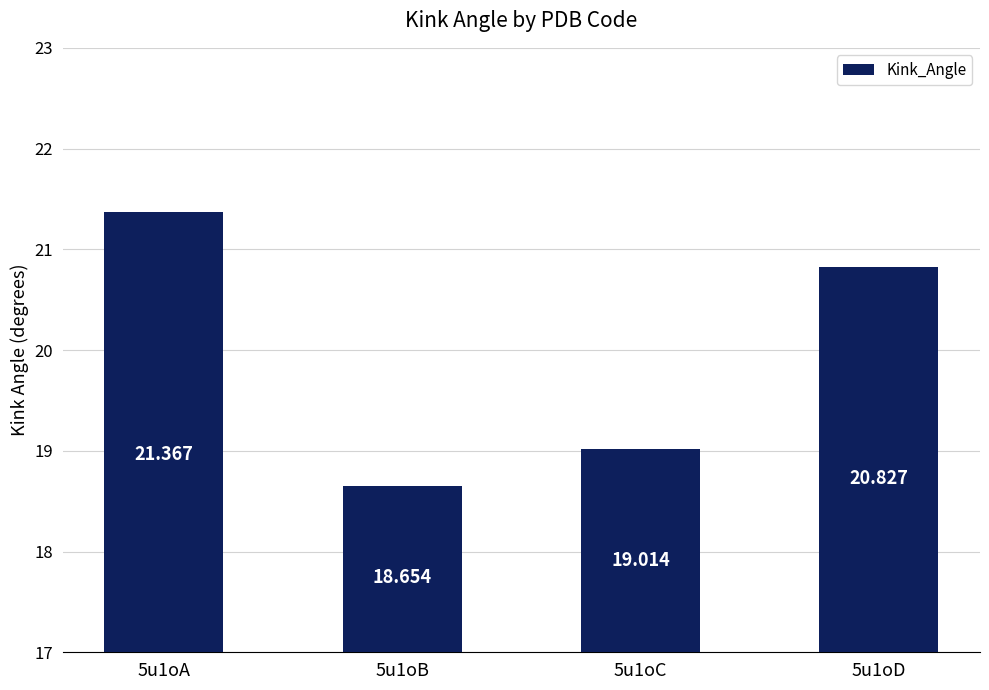

List the labels in order of value, smallest first.

5u1oB, 5u1oC, 5u1oD, 5u1oA